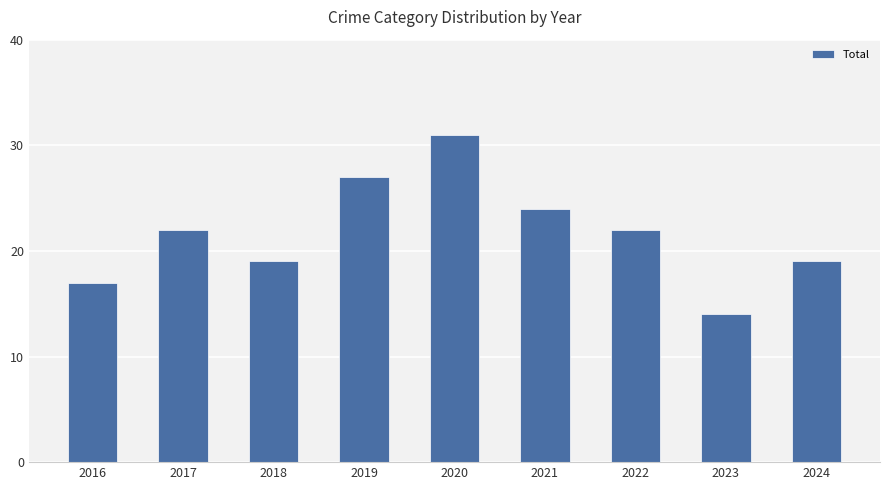

What is the approximate value at 2019, to the nearest 10?

30